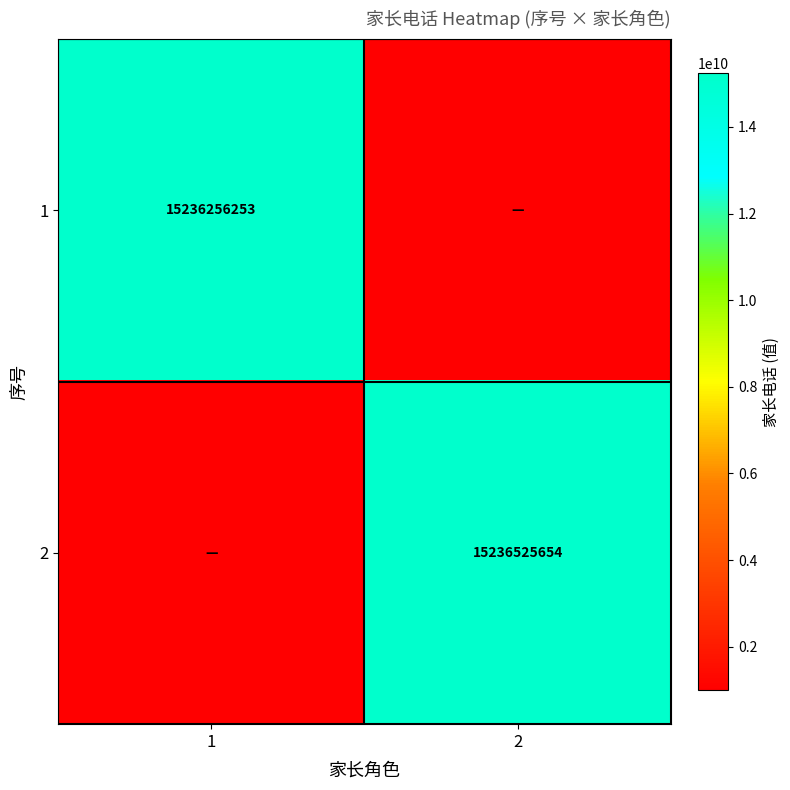

The 2 series shows 4074815125 at 2. True or false?

False